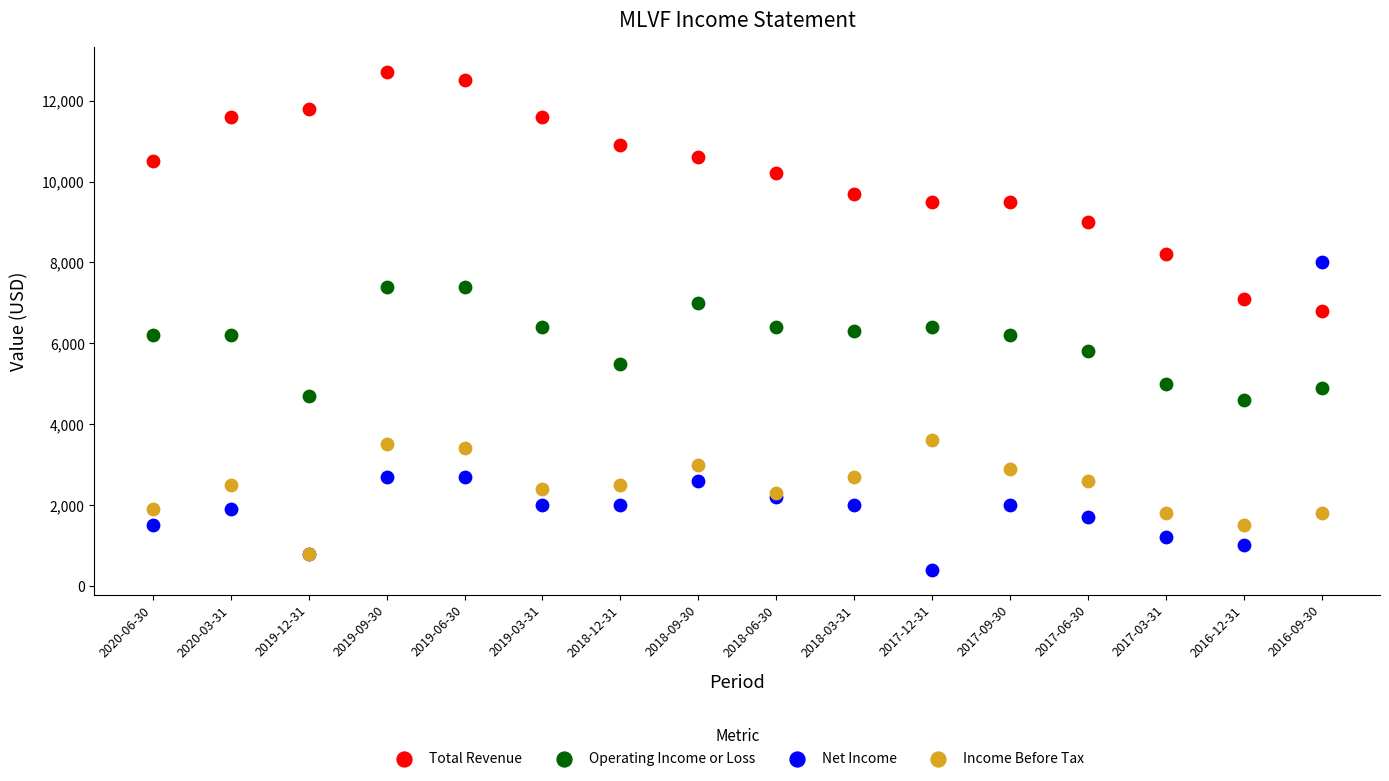

Which series has the widest spread of Y values?

Net Income